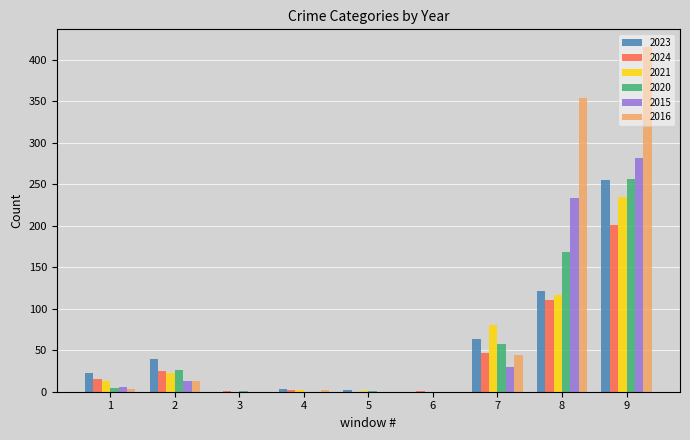

What is the average value of the 2021 series?

52